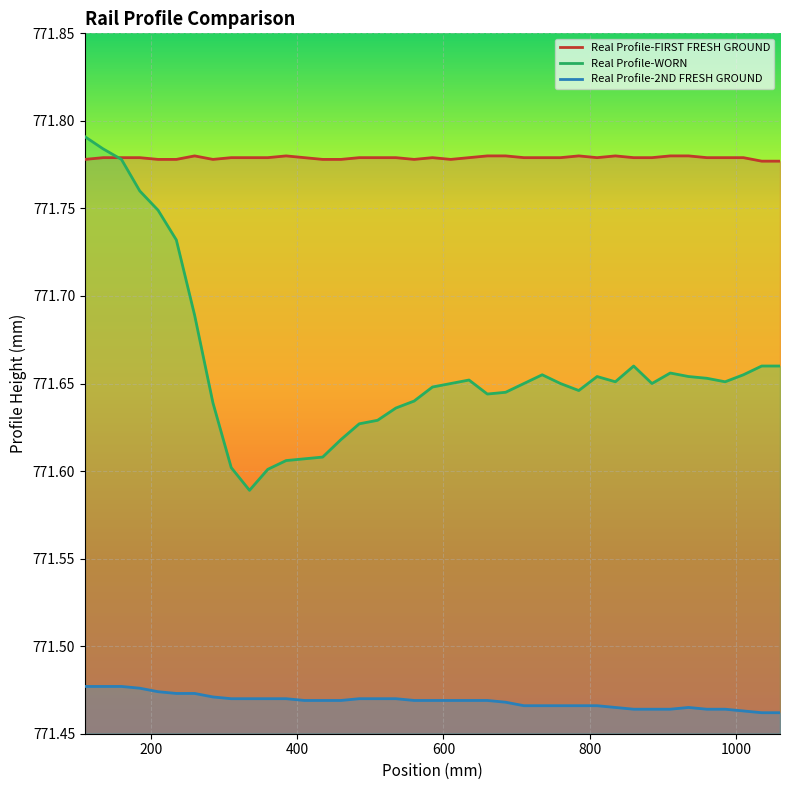

What is the greatest value displayed?

771.8